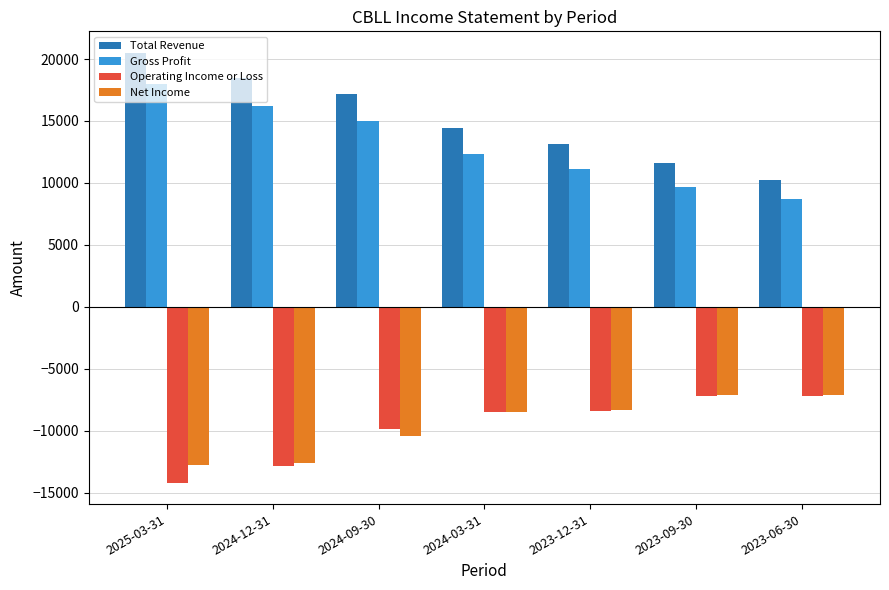

How many categories are shown in the chart?

7